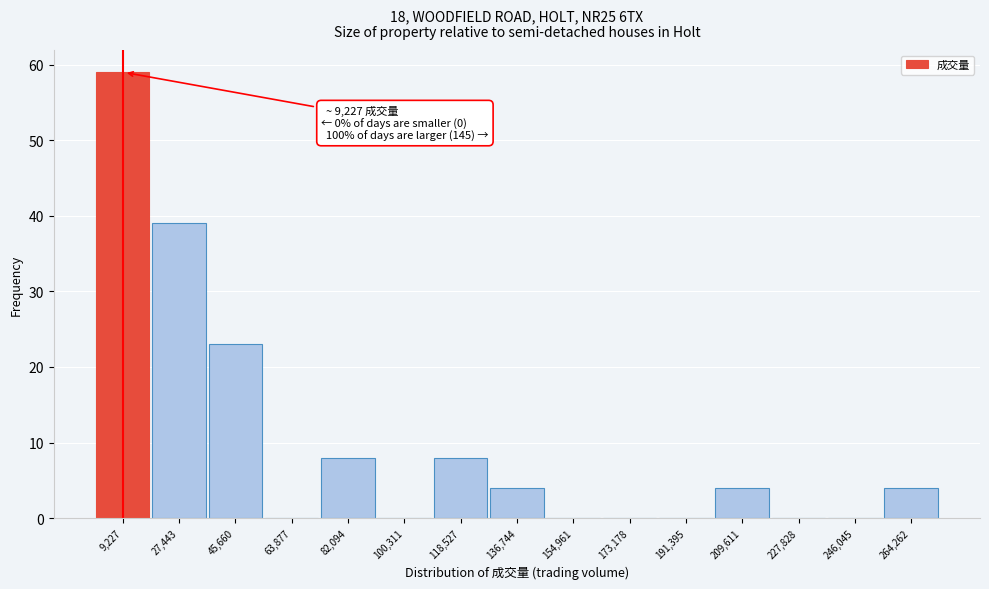

Reading right to left, extract all data points from this chart.

264,262=4	246,045=0	227,828=0	209,611=4	191,395=0	173,178=0	154,961=0	136,744=4	118,527=8	100,311=0	82,094=8	63,877=0	45,660=23	27,443=39	9,227=59